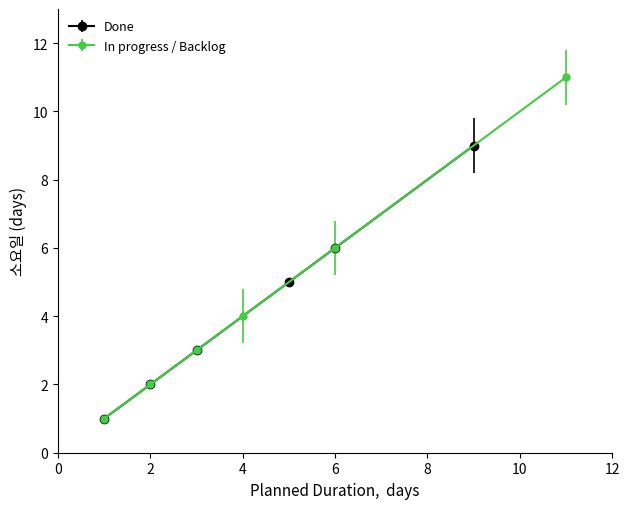

What are all the series names shown in the legend?

Done, In progress / Backlog